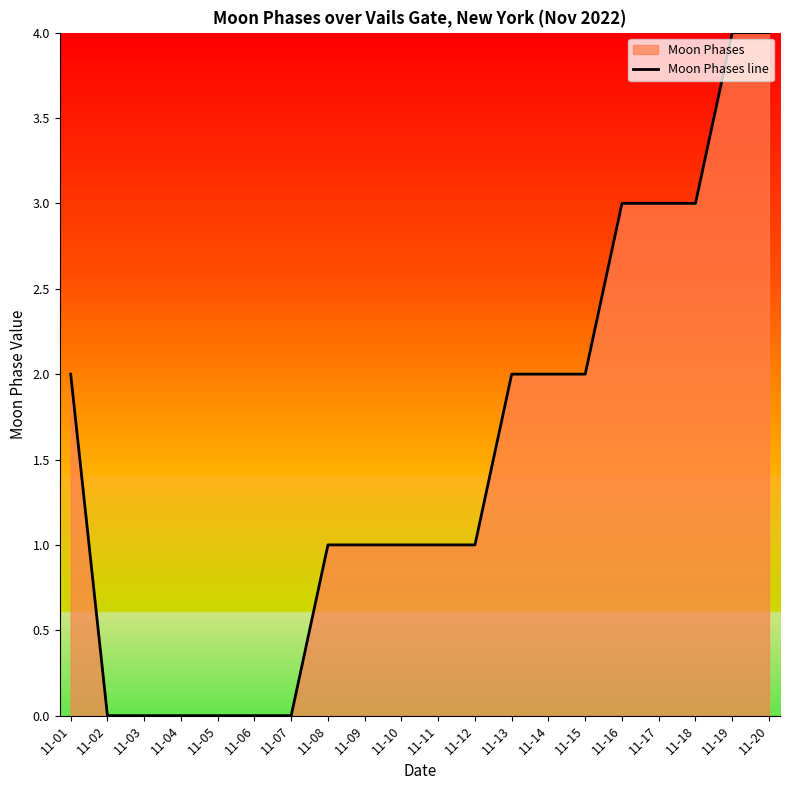

Reading right to left, extract all data points from this chart.

11-20=4	11-19=4	11-18=3	11-17=3	11-16=3	11-15=2	11-14=2	11-13=2	11-12=1	11-11=1	11-10=1	11-09=1	11-08=1	11-07=0	11-06=0	11-05=0	11-04=0	11-03=0	11-02=0	11-01=2